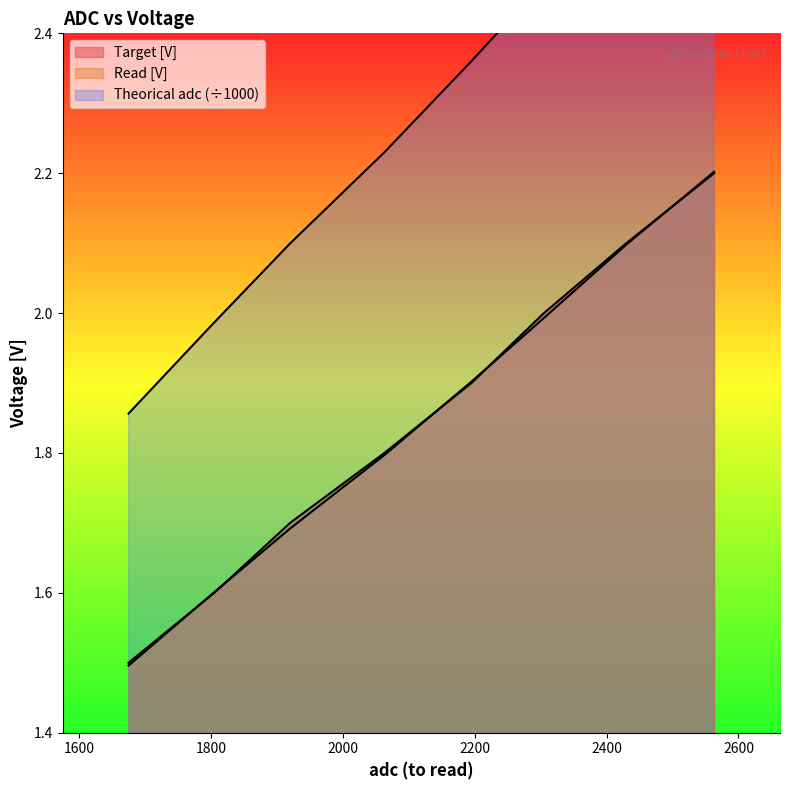

What is the smallest value displayed?

1.5